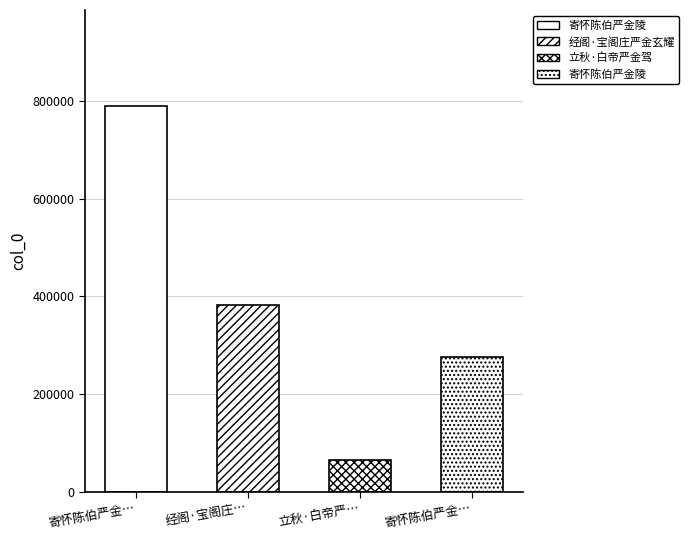

What is the difference between the second highest and minimum values?

317735